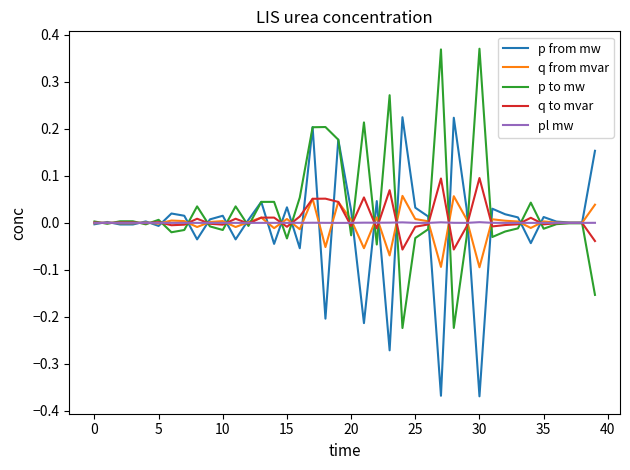

Does the chart have visible grid lines?

No